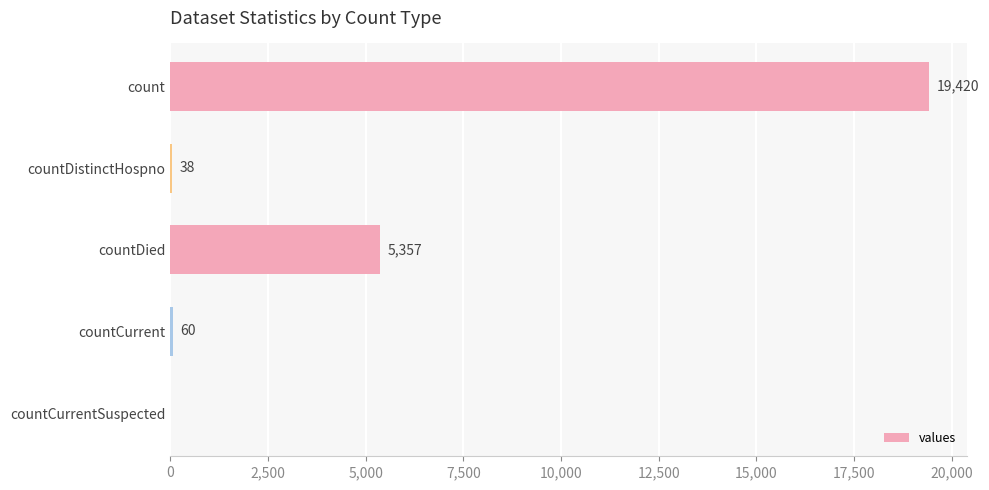

Where is the data nearest to the value 9710?

countDied